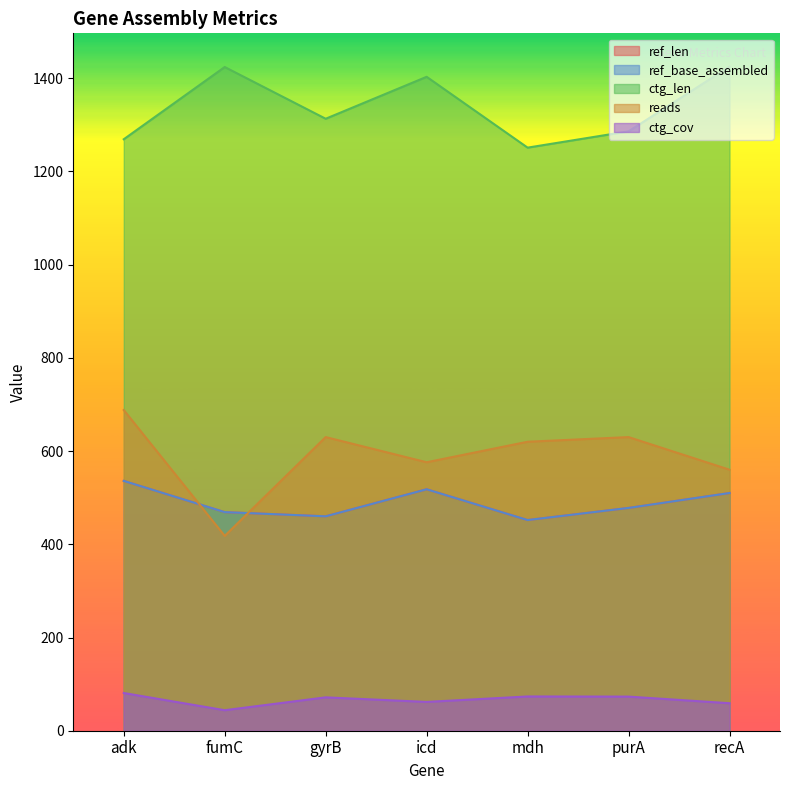

True or false: ctg_cov and ref_len intersect in this chart.

False